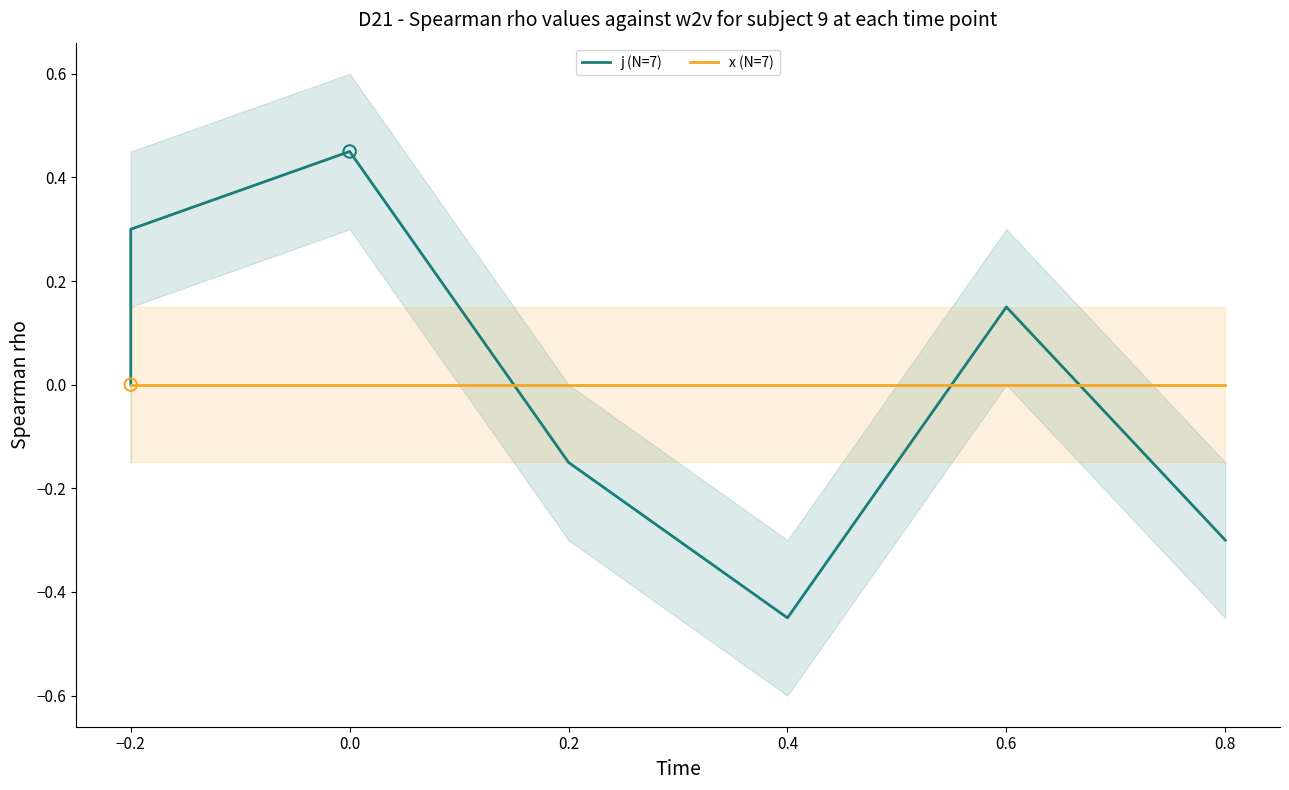

Which series reaches the minimum Y coordinate?

j (N=7)